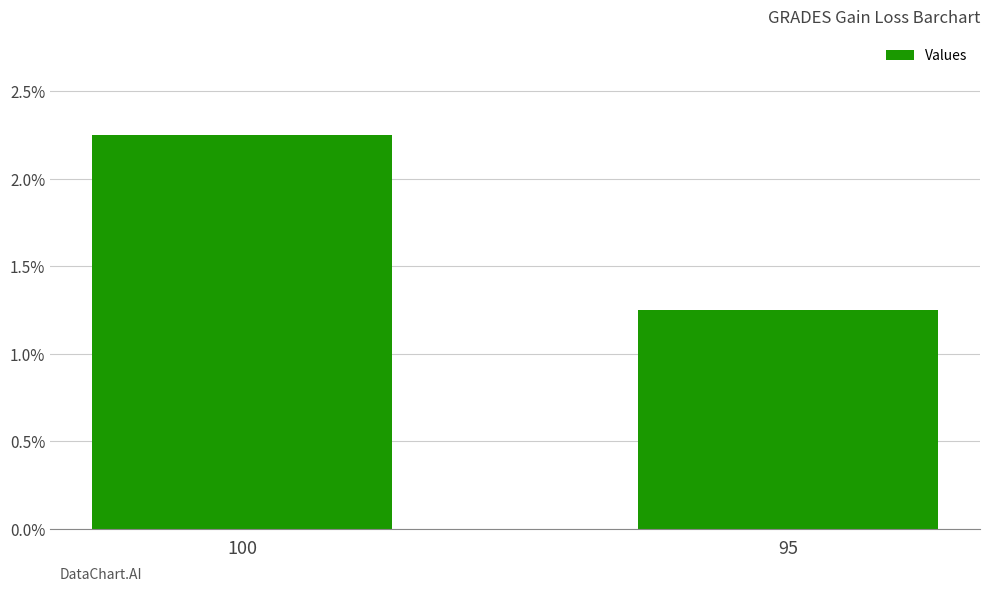

Count the values in the range 1 to 2.

1